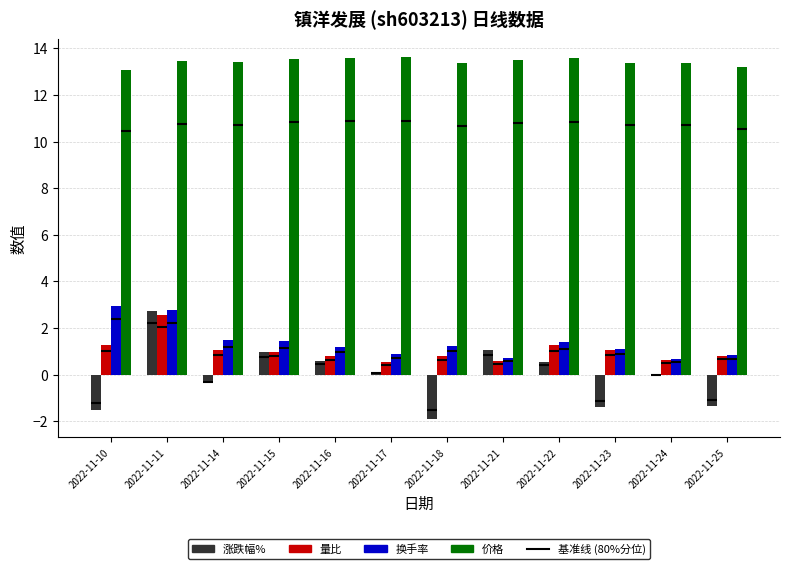

What is the difference between the second highest and second lowest values in the 换手率 series?

2.1